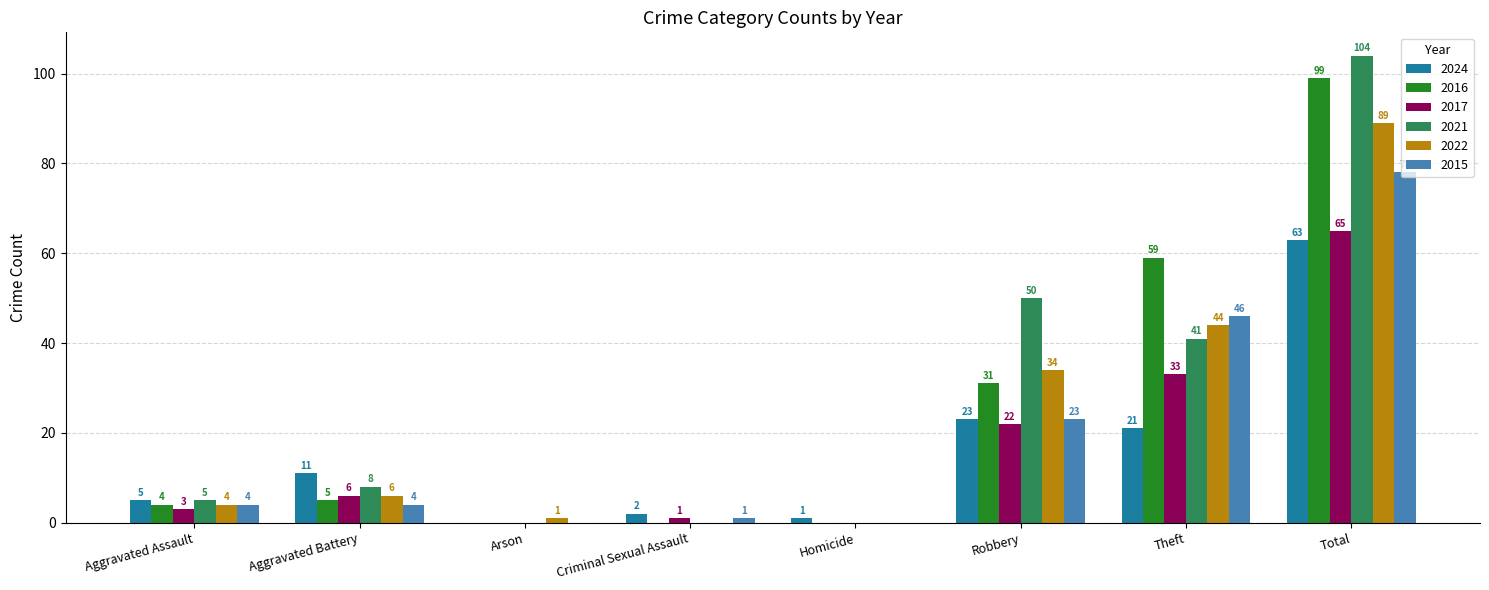

Between Robbery and Total, which series saw the biggest shift?

2016